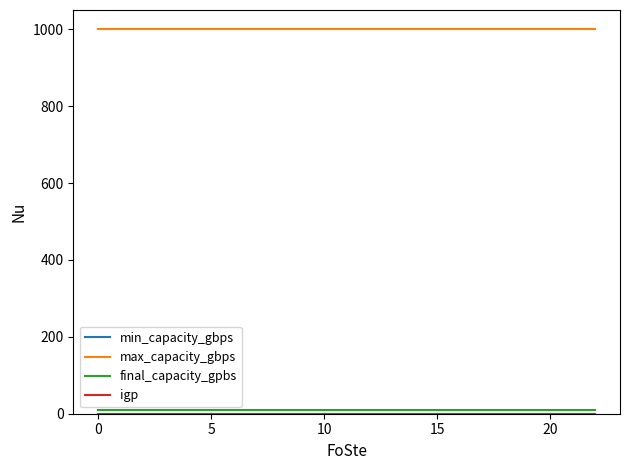

True or false: max_capacity_gbps and min_capacity_gbps cross at least once.

False